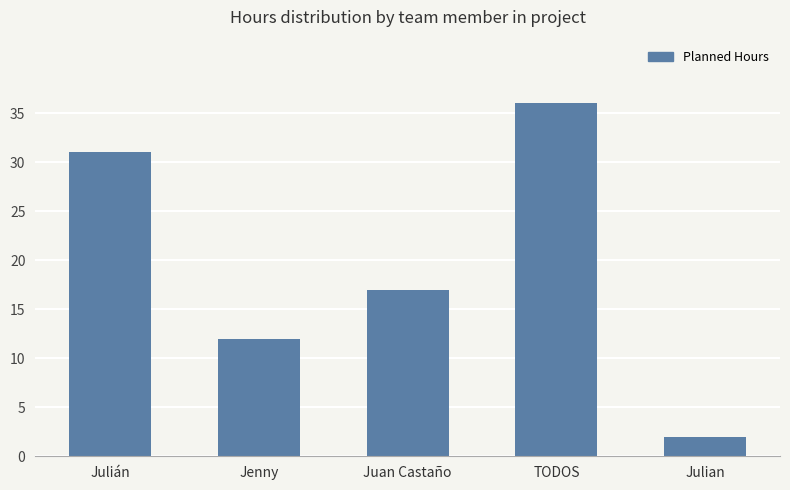

List the labels in order of value, smallest first.

Julian, Jenny, Juan Castaño, Julián, TODOS